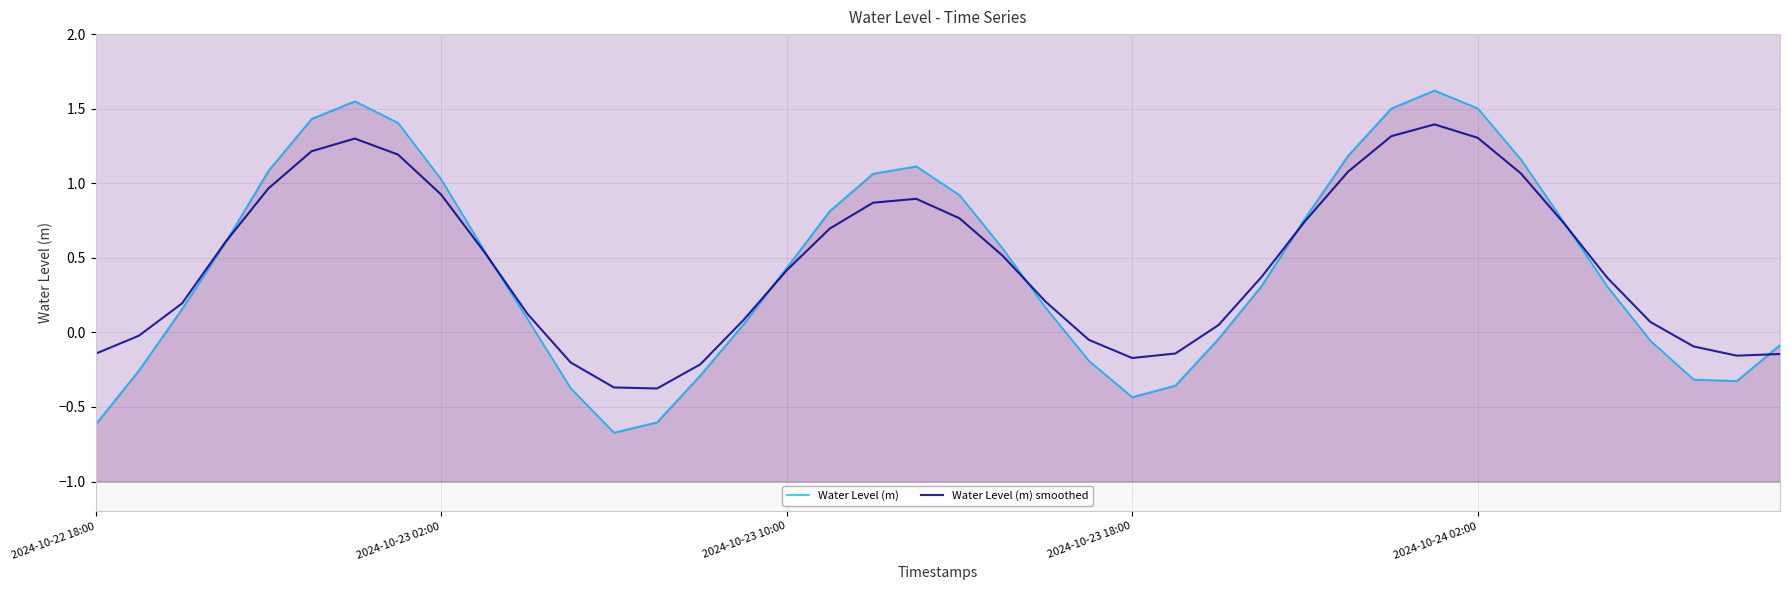

What is the minimum value for Water Level (m)?

-0.7